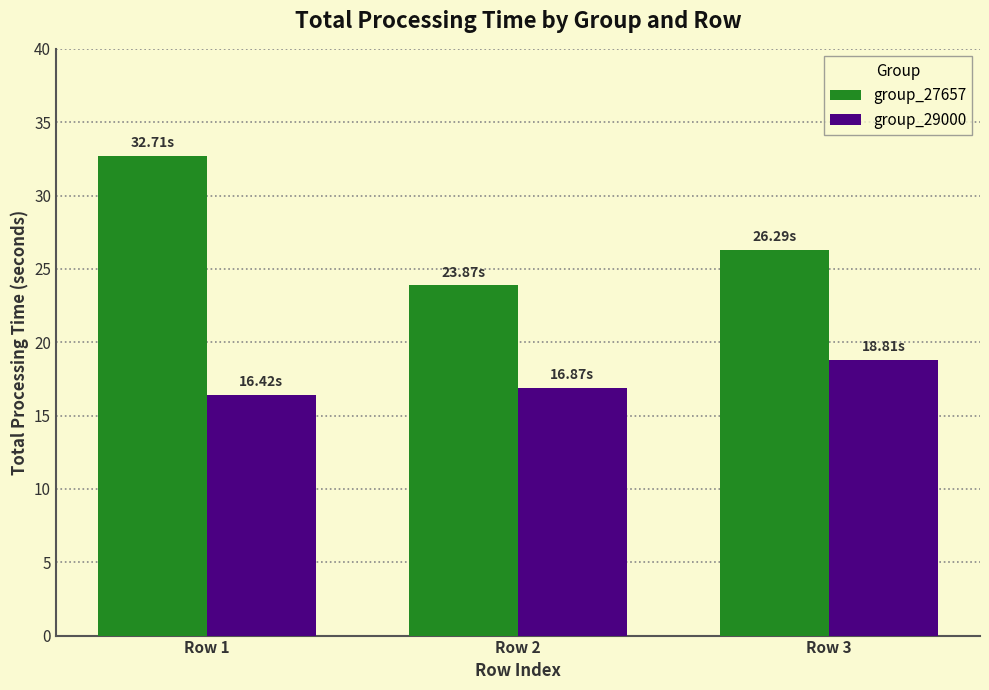

What is the sum of all group_29000 values?

52.1